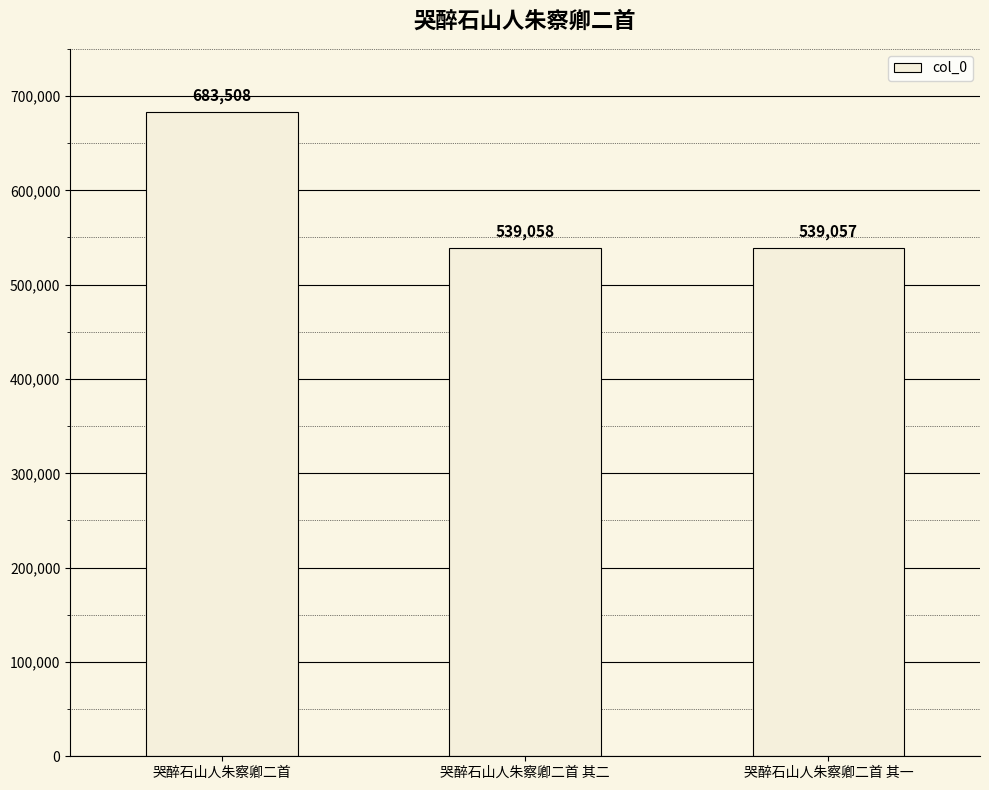

What is the difference between the values at 哭醉石山人朱察卿二首 and 哭醉石山人朱察卿二首 其一?

144451